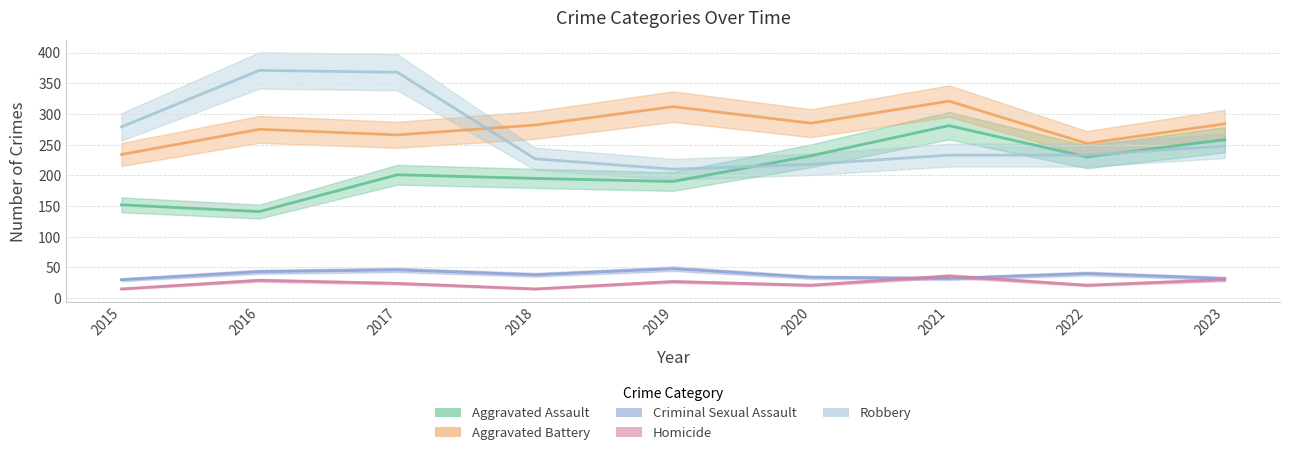

Where is the first local maximum for Robbery?

2016